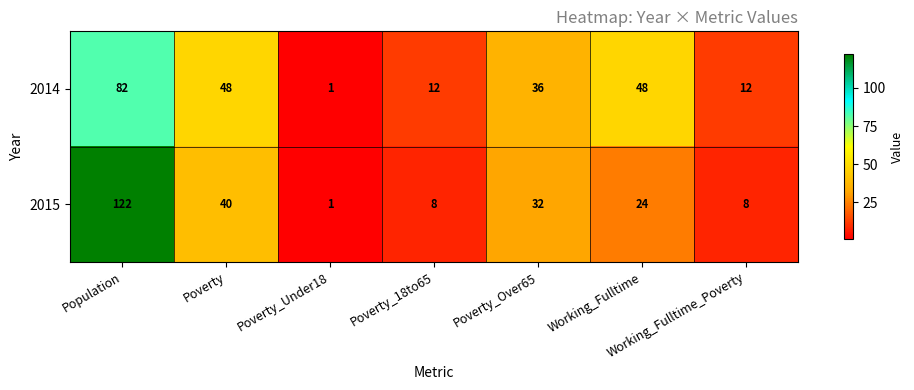

List the series in order of their overall mean, highest first.

2014, 2015